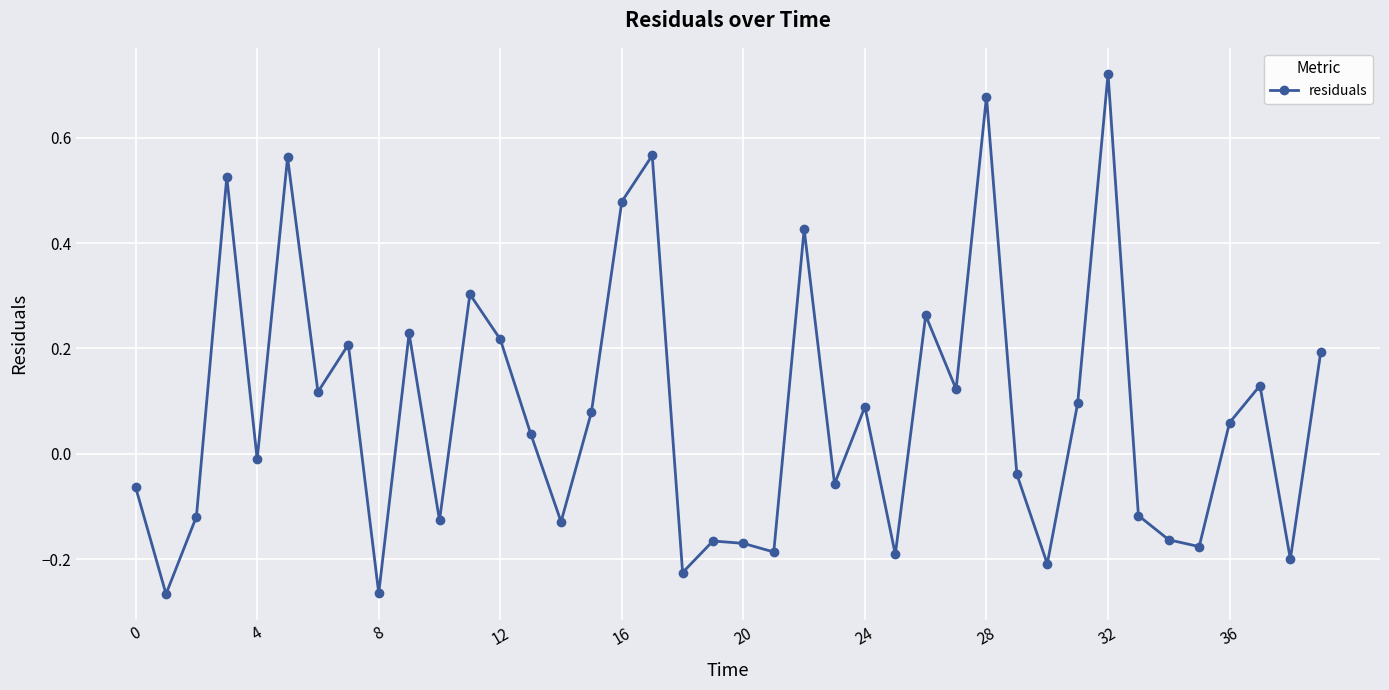

True or false: the data has more than 0 interior local peaks.

True